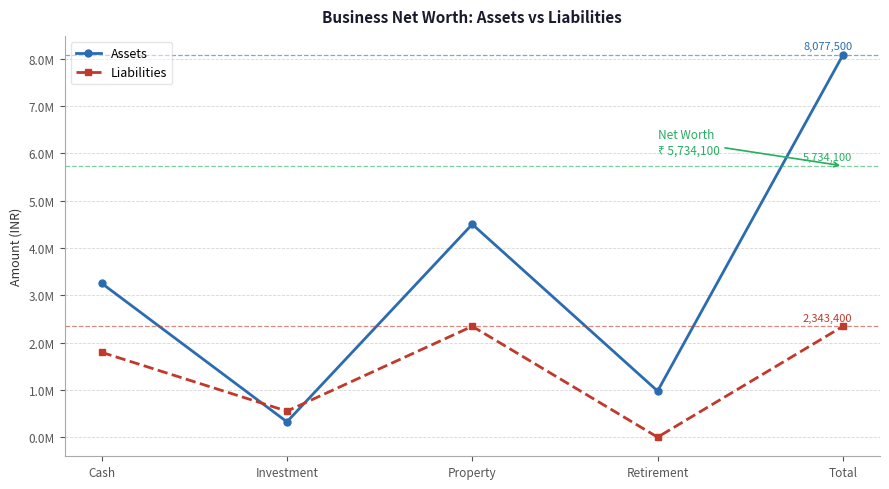

How many interior local peaks does the Liabilities series have?

1